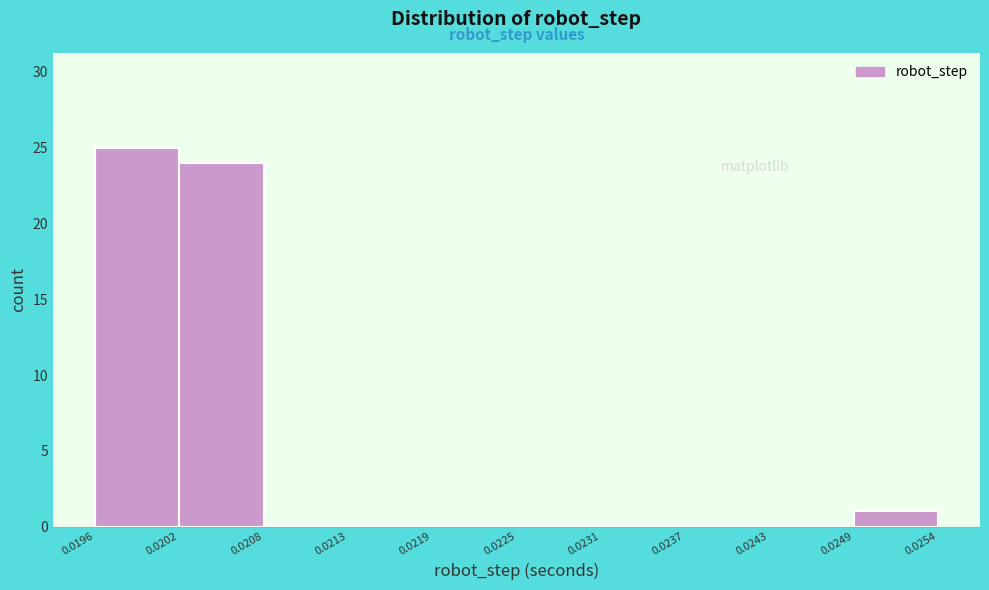

What is the height of the bar covering 0.0202 to 0.0208 on the x-axis? The values are not printed on the chart, so give them approximately, as read against the axis.

24